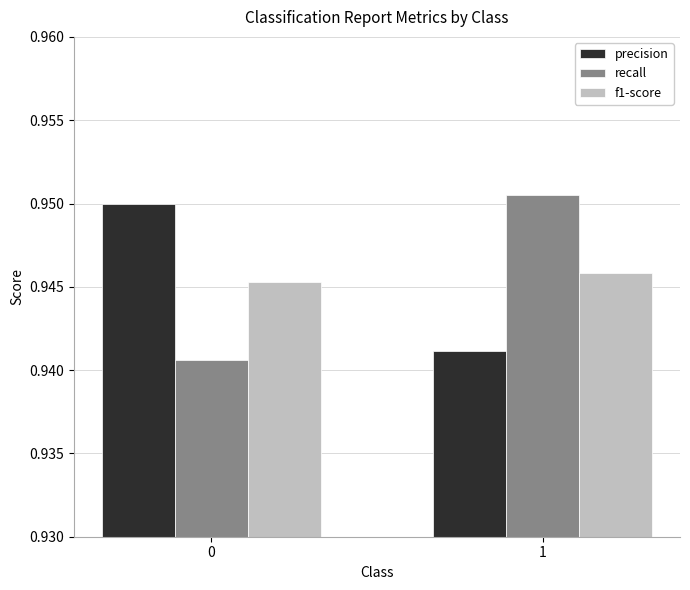

Rank the series at 0 from lowest to highest value.

recall, f1-score, precision